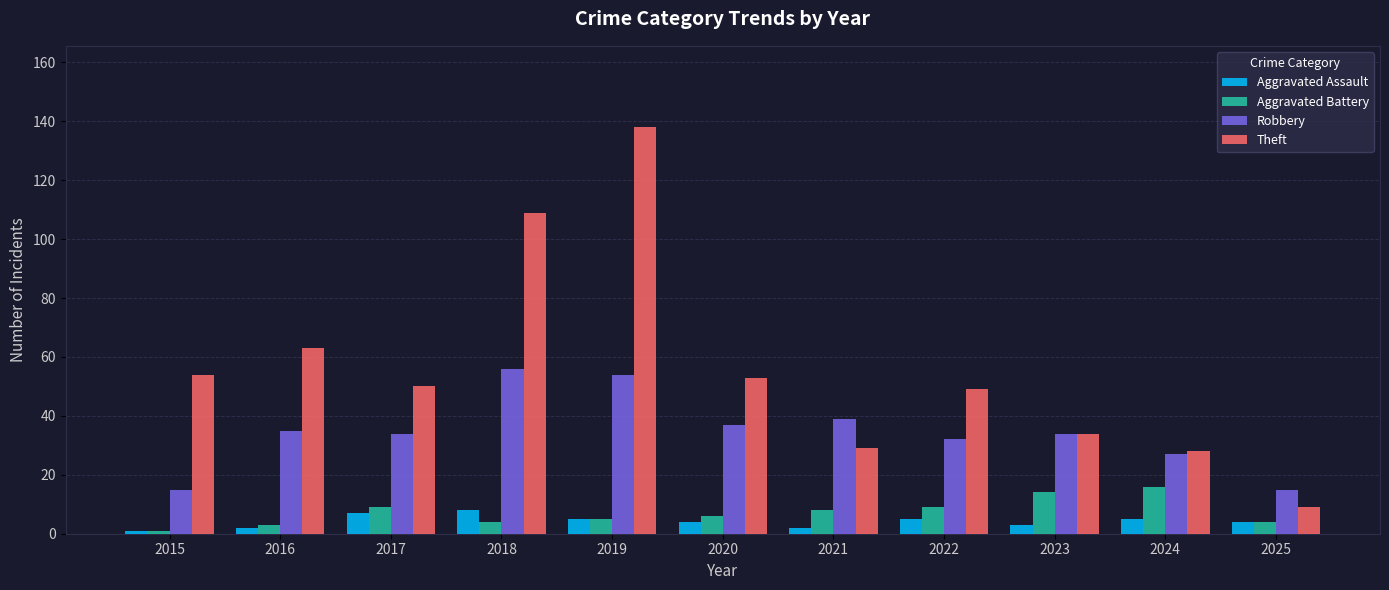

Is it true that Aggravated Assault equals 5 at 2019?

True